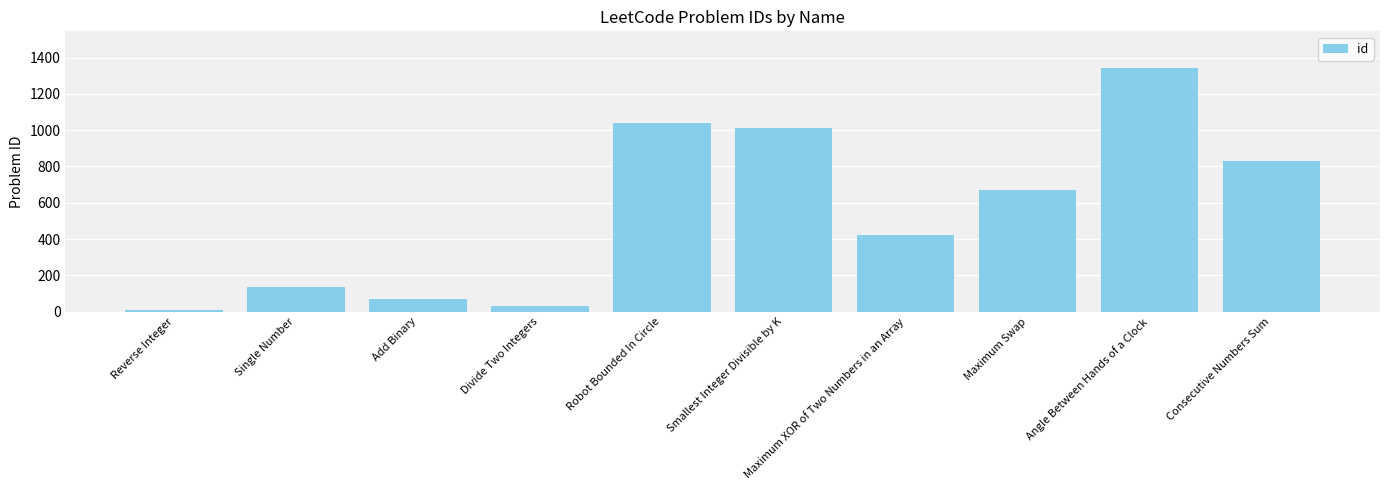

What value does the data have at Smallest Integer Divisible by K, to the nearest 10?

1020